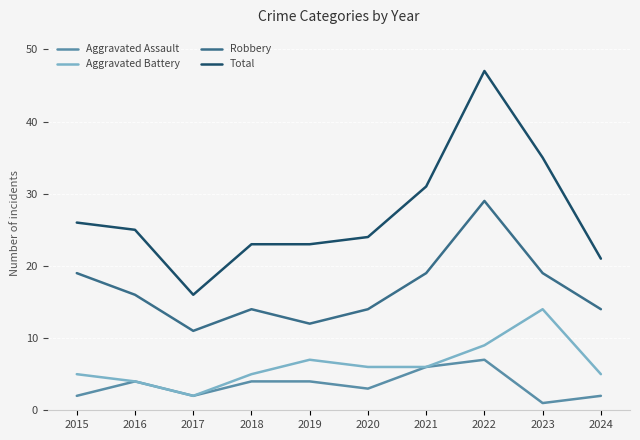

At which label does Total reach its minimum?

2017